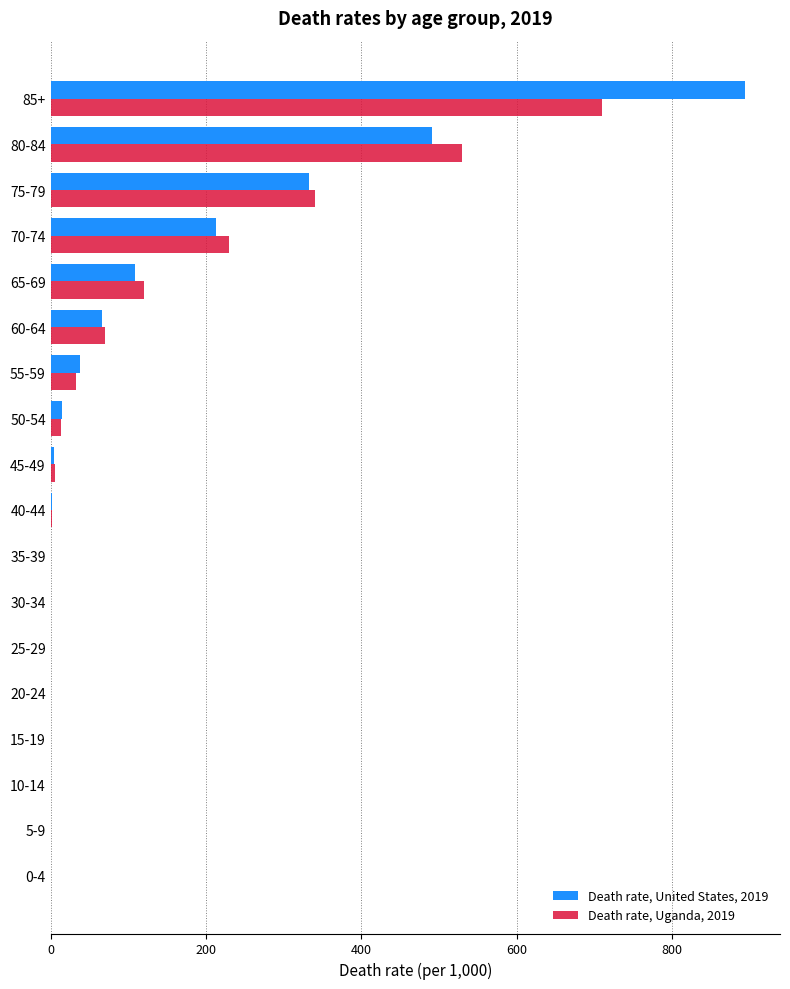

What is the sum of all Death rate, Uganda, 2019 values?

2058.6